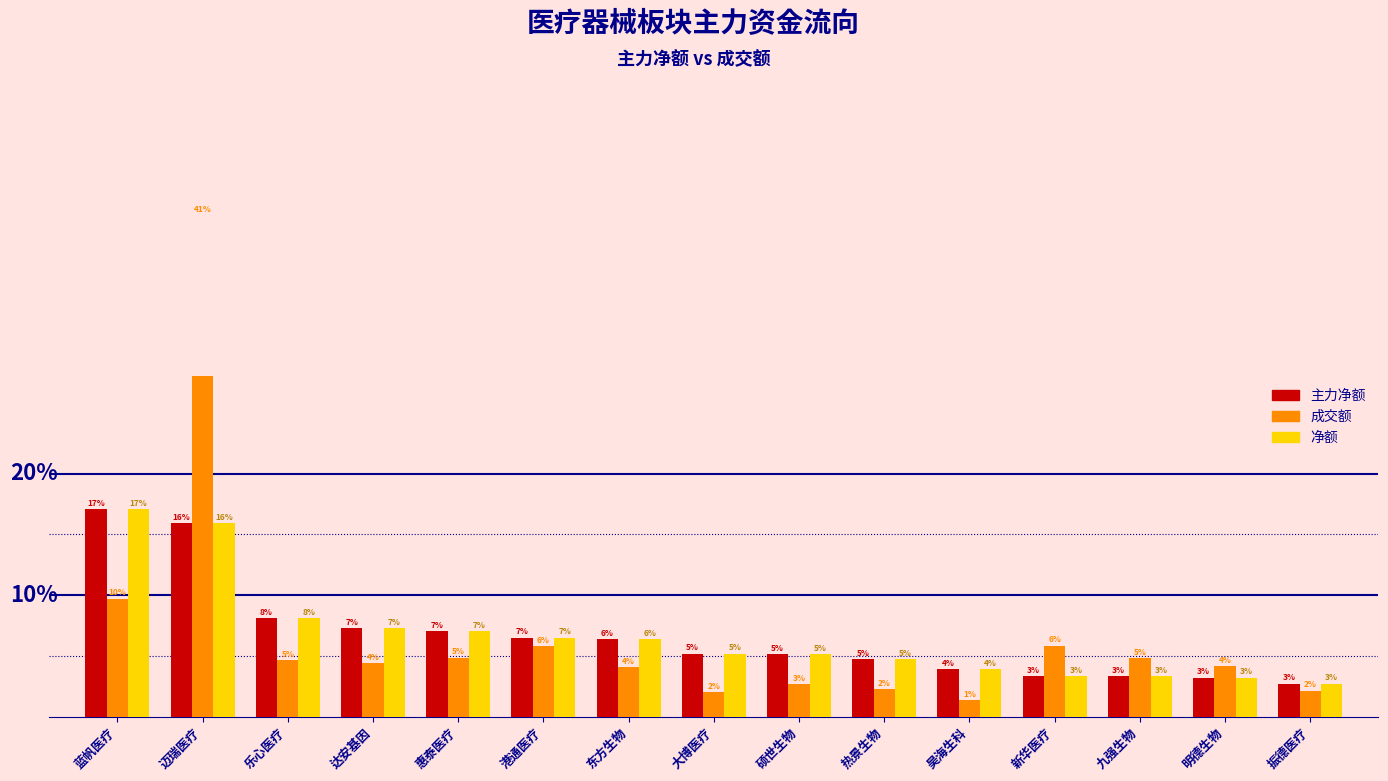

How many bars are there in each group?

3